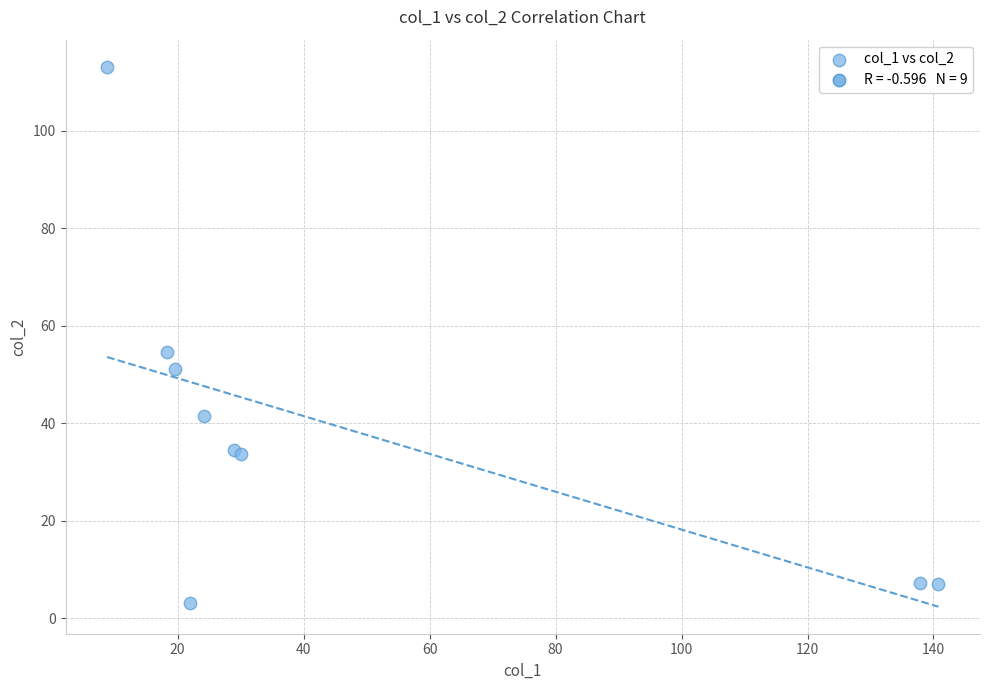

What Y value in the scatter plot is closest to 58?

54.6